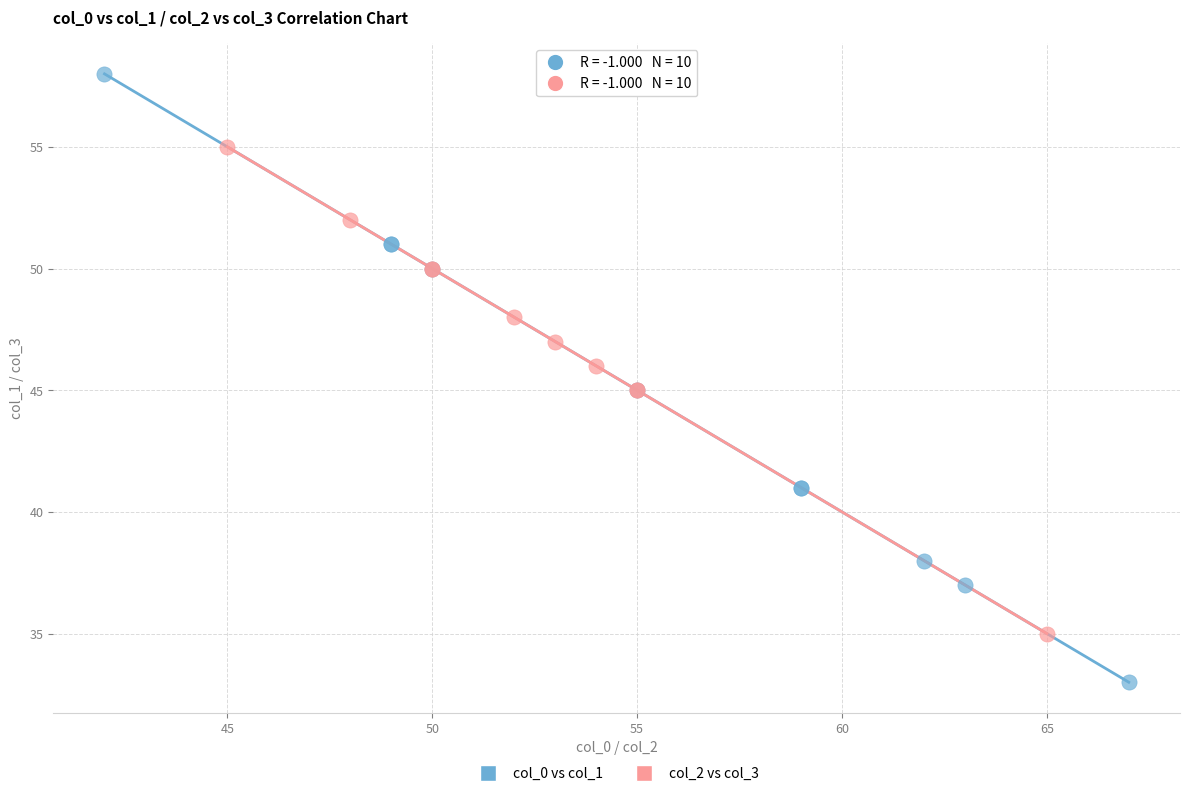

Which series reaches the maximum Y coordinate?

col_0 vs col_1